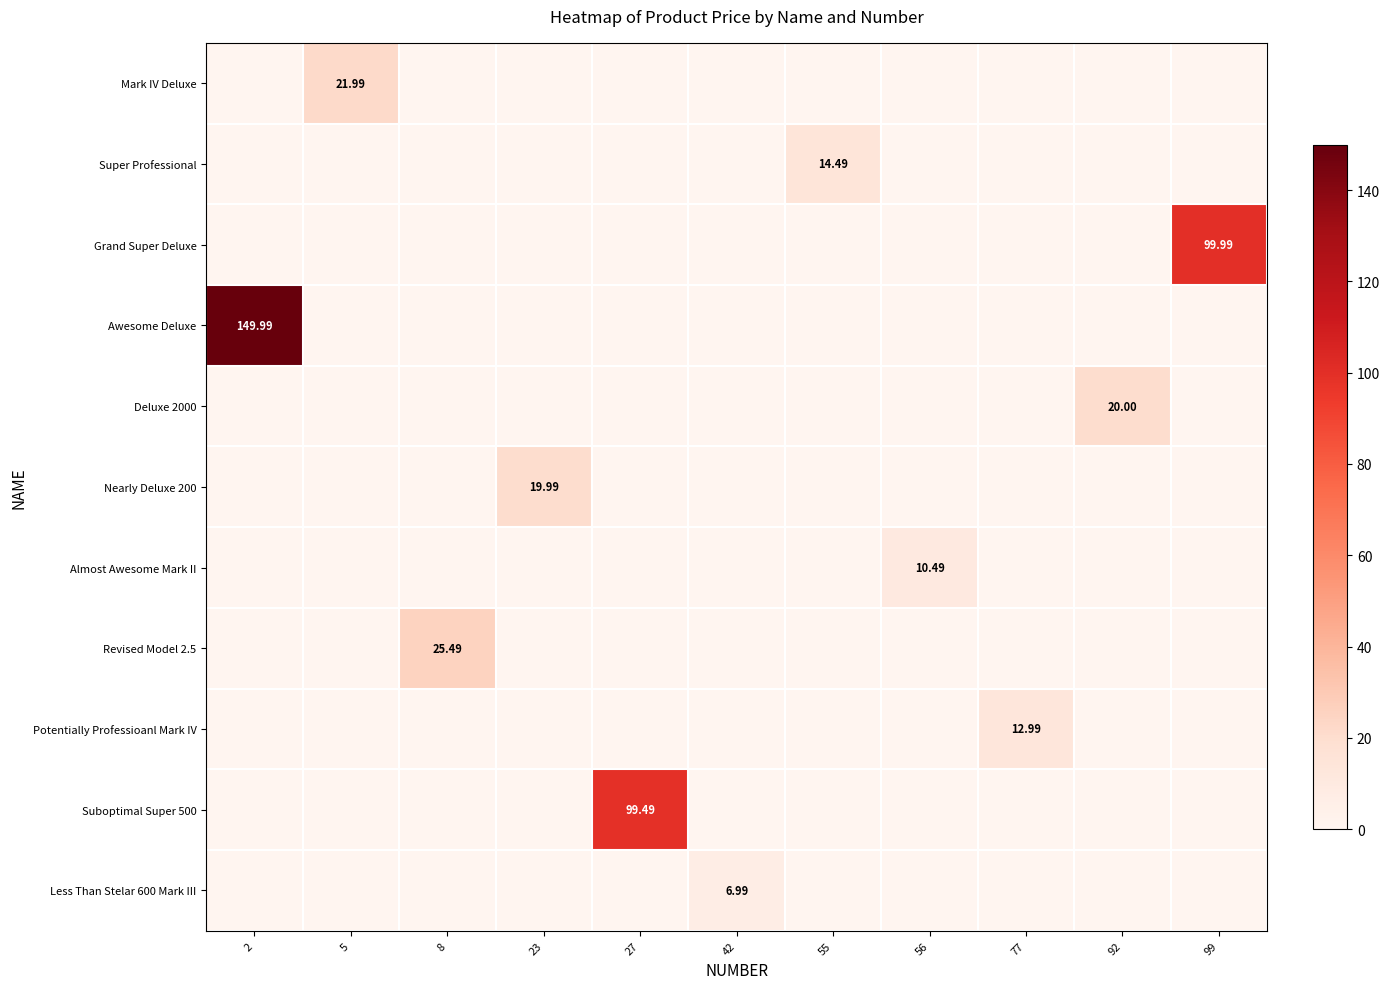

Is the value of Awesome Deluxe at 55 greater than the value of Super Professional at 77?

No